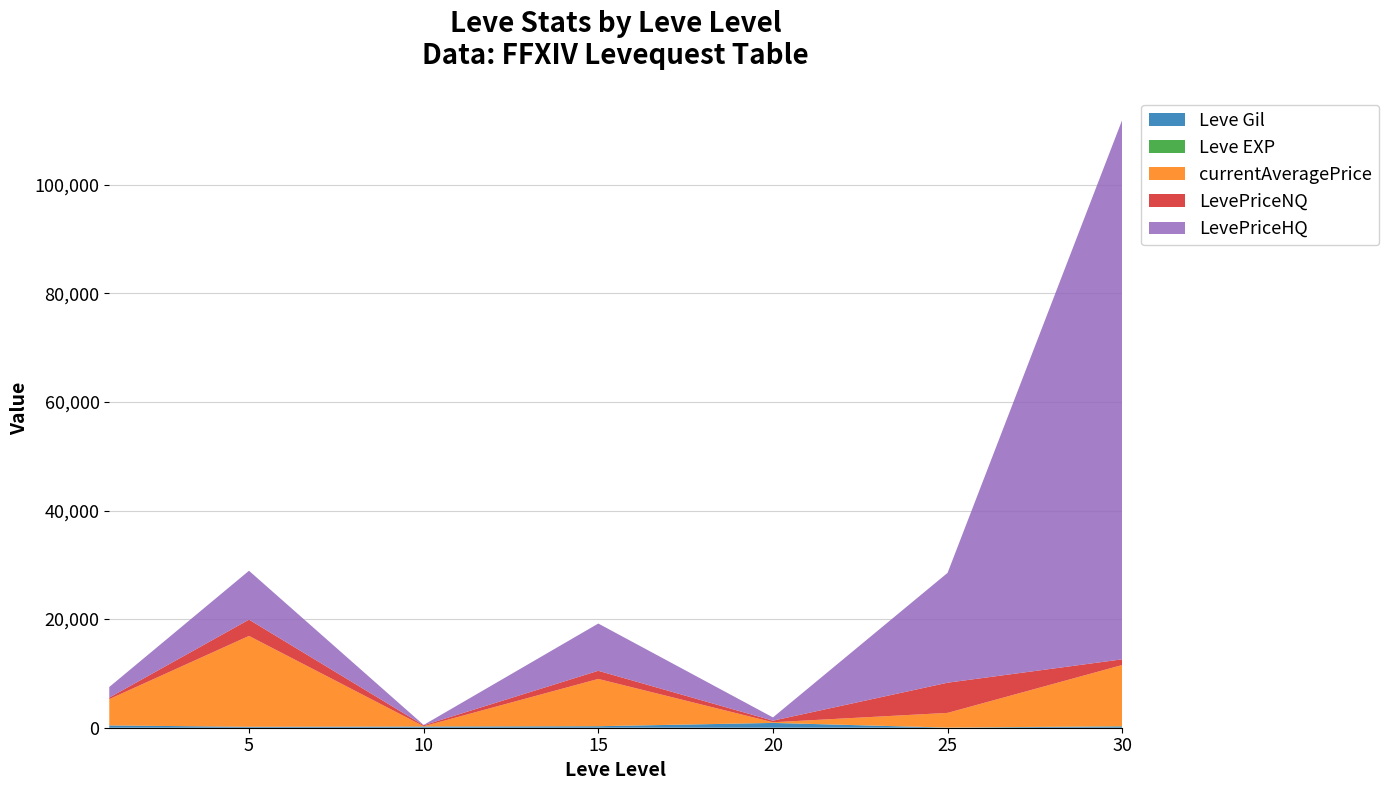

Reading left to right, list all the values displayed in this chart.

Leve Gil: 1=420.0	5=170.0	10=220.0	15=270.0	20=880.0	25=10.0	30=240.0
Leve EXP: 1=1.0	5=1.0	10=3.0	15=17.0	20=11.0	25=20.0	30=36.0
currentAveragePrice: 1=4847.0	5=16734.0	10=50.6	15=8699.8	20=117.0	25=2704.8	30=11272.3
LevePriceNQ: 1=283.3	5=3000.0	10=174.0	15=1500.0	20=288.8	25=5556.0	30=1051.0
LevePriceHQ: 1=1947.8	5=9000.0	10=63.0	15=8700.0	20=600.0	25=20231.2	30=99349.0